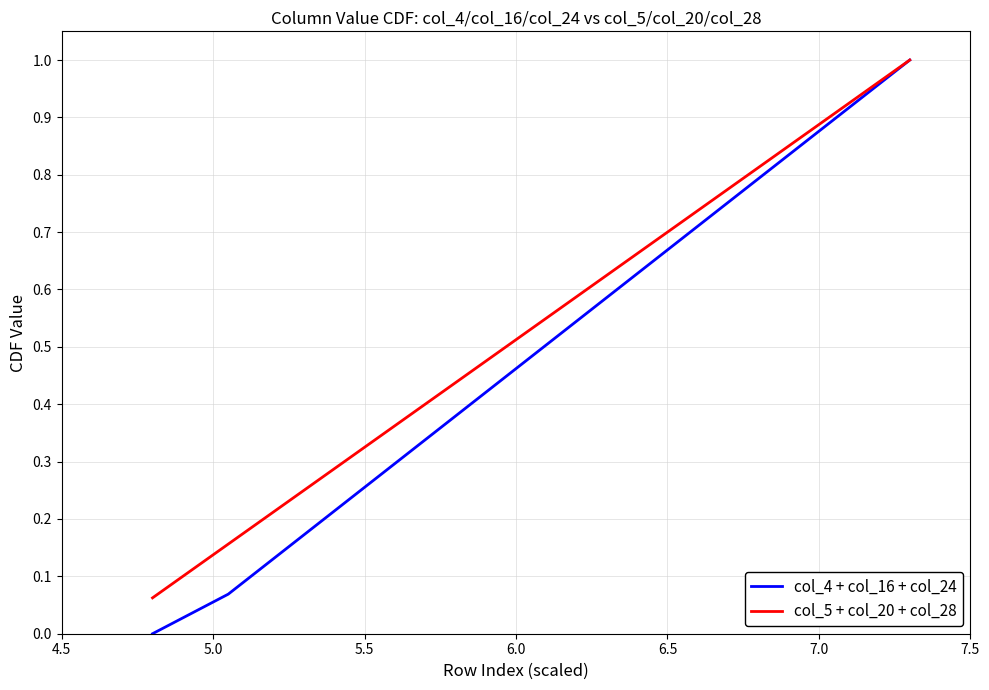

At how many categories does at least one series exceed 0?

11